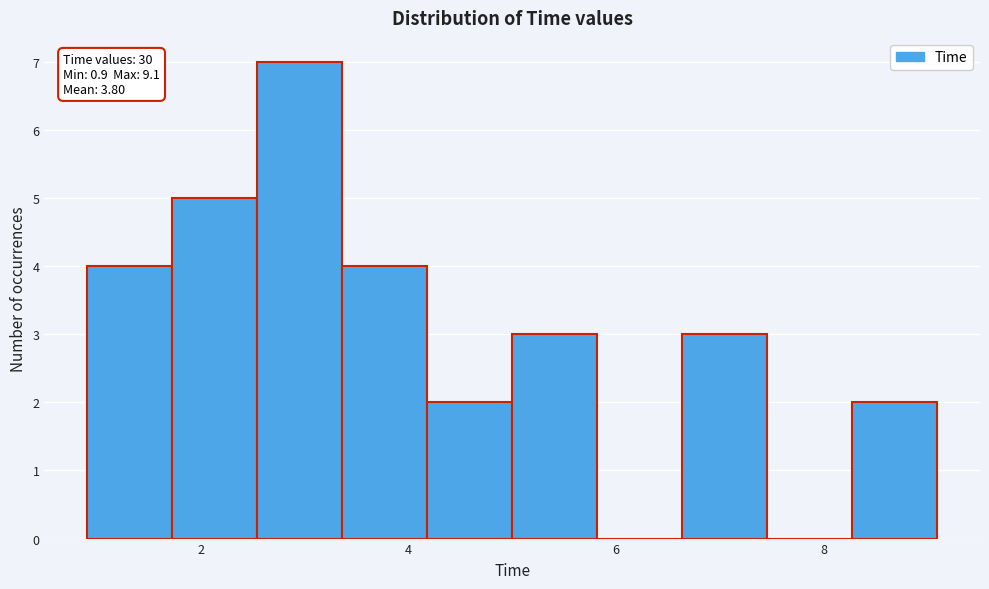

Over which range of the x-axis is the bar tallest?

2.54 to 3.36